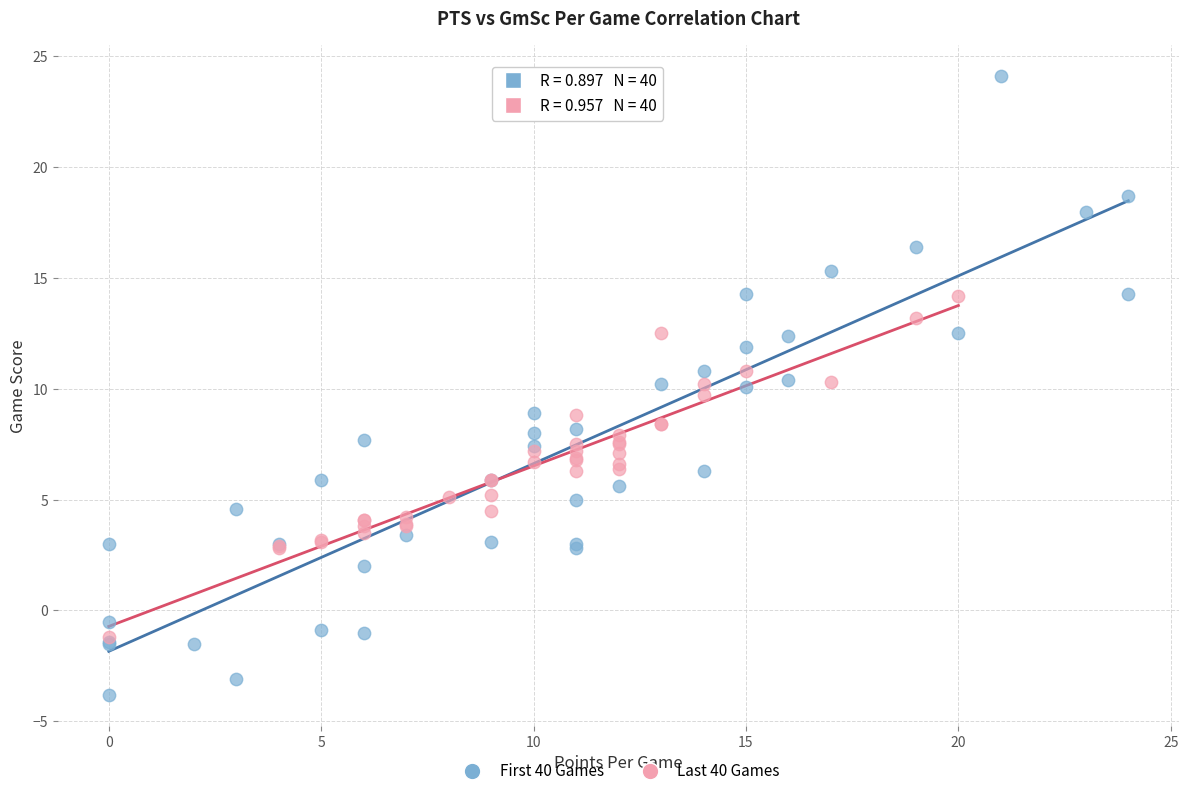

Which series has the widest spread of Y values?

First 40 Games